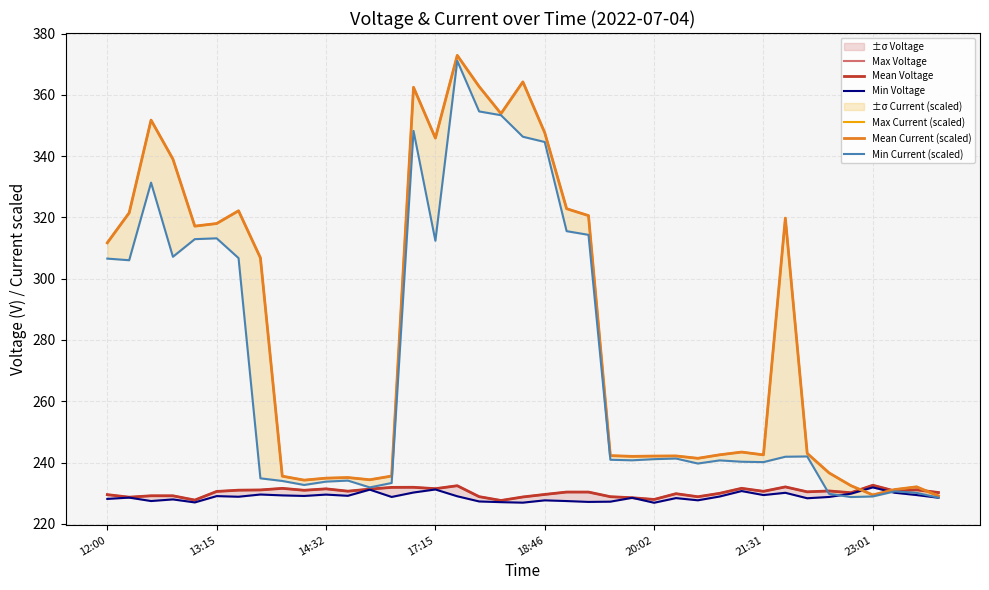

How many data points in Mean Voltage are less than 230?

15